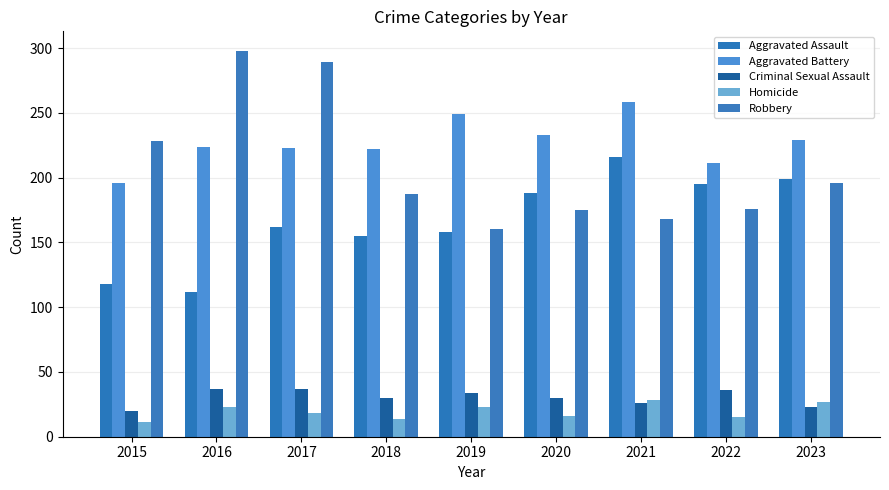

What is the lowest value of the Aggravated Battery series?

196